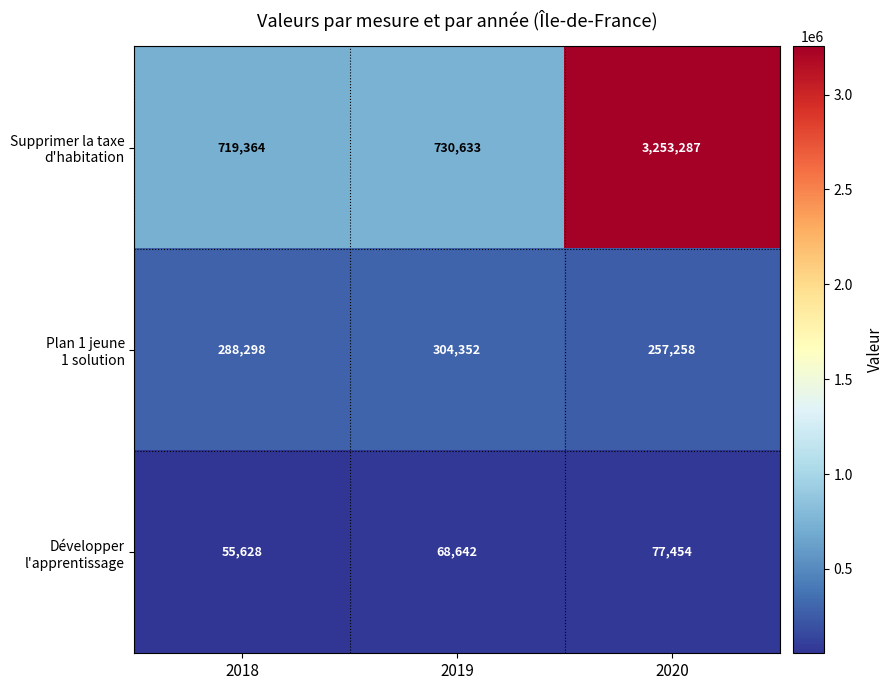

At how many categories does at least one series exceed 109916?

3